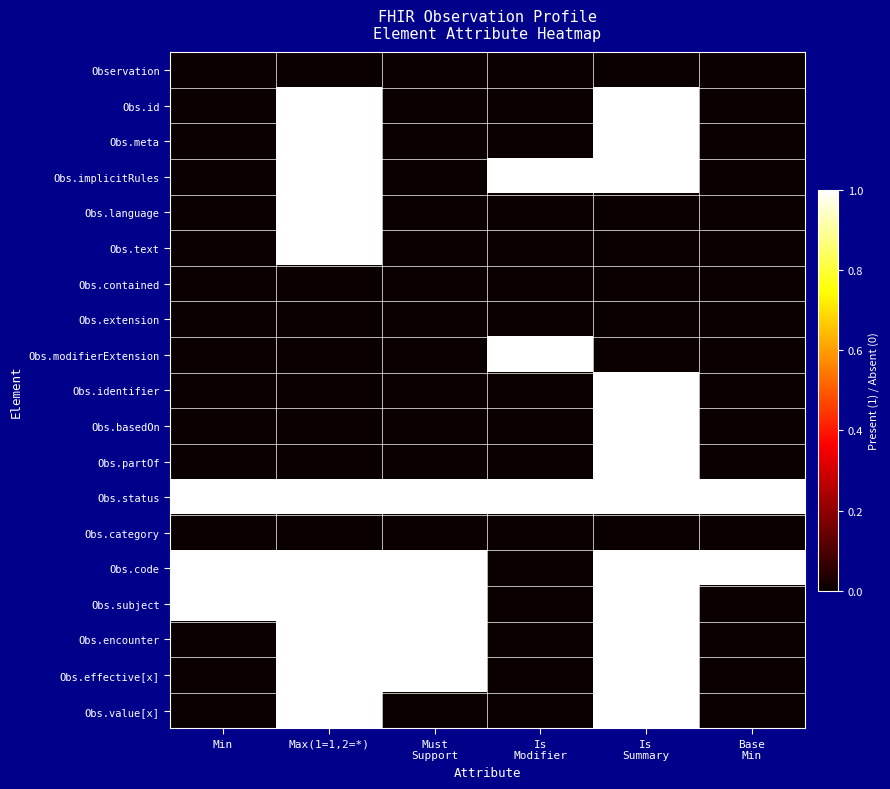

At Base Min, list the series in order from largest to smallest.

Obs.status, Obs.code, Observation, Obs.id, Obs.meta, Obs.implicitRules, Obs.language, Obs.text, Obs.contained, Obs.extension, Obs.modifierExtension, Obs.identifier, Obs.basedOn, Obs.partOf, Obs.category, Obs.subject, Obs.encounter, Obs.effective[x], Obs.value[x]